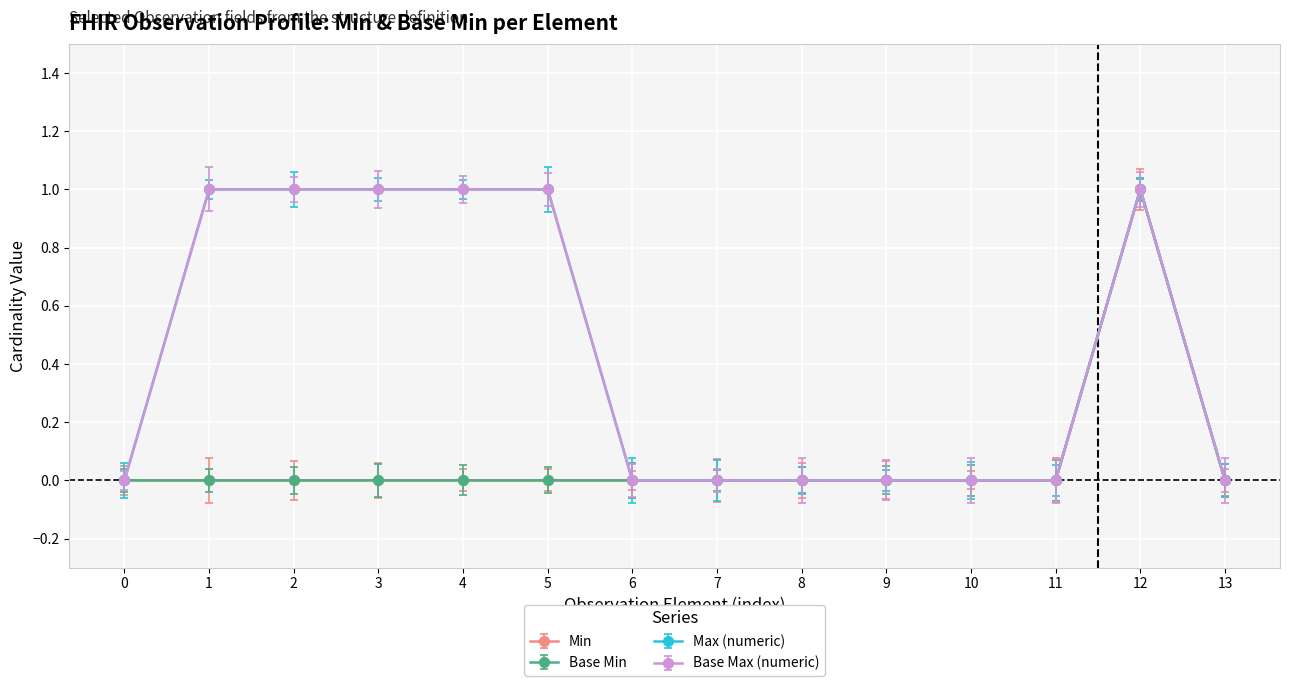

Count the number of data series in this chart.

4